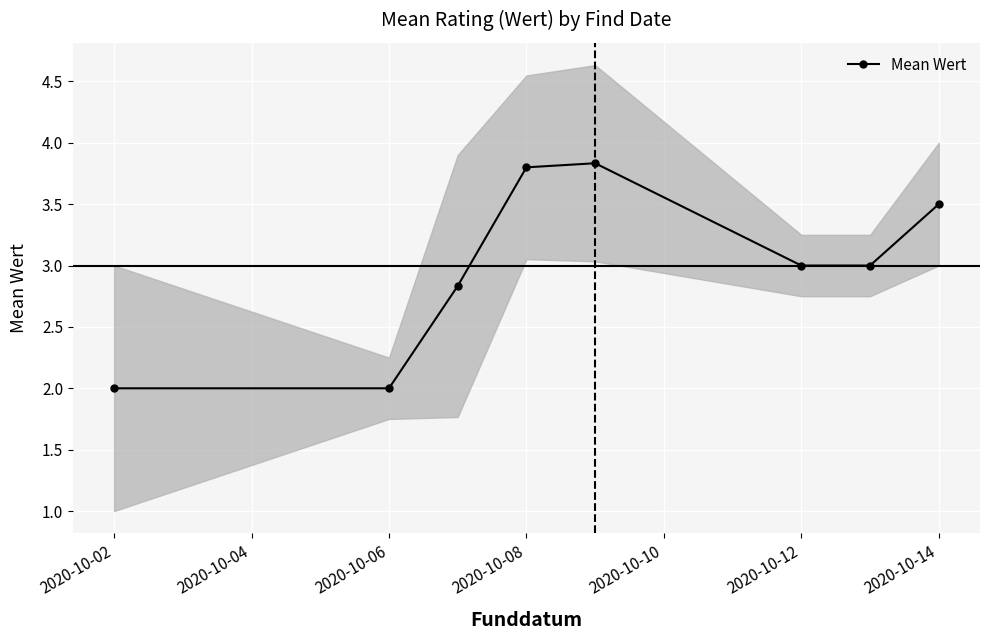

What is the greatest value displayed?

3.8